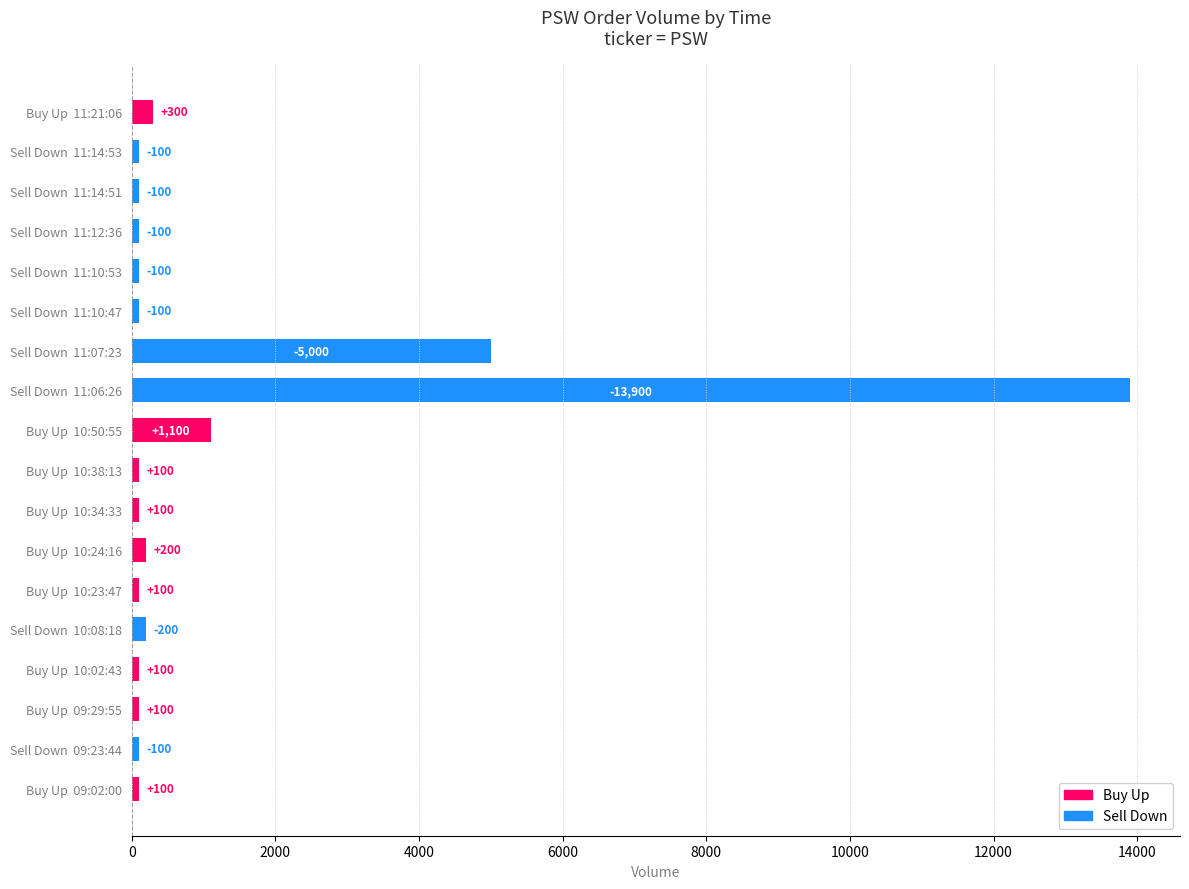

Between Buy Up  11:21:06 and Buy Up  10:50:55, which is larger?

Buy Up  10:50:55